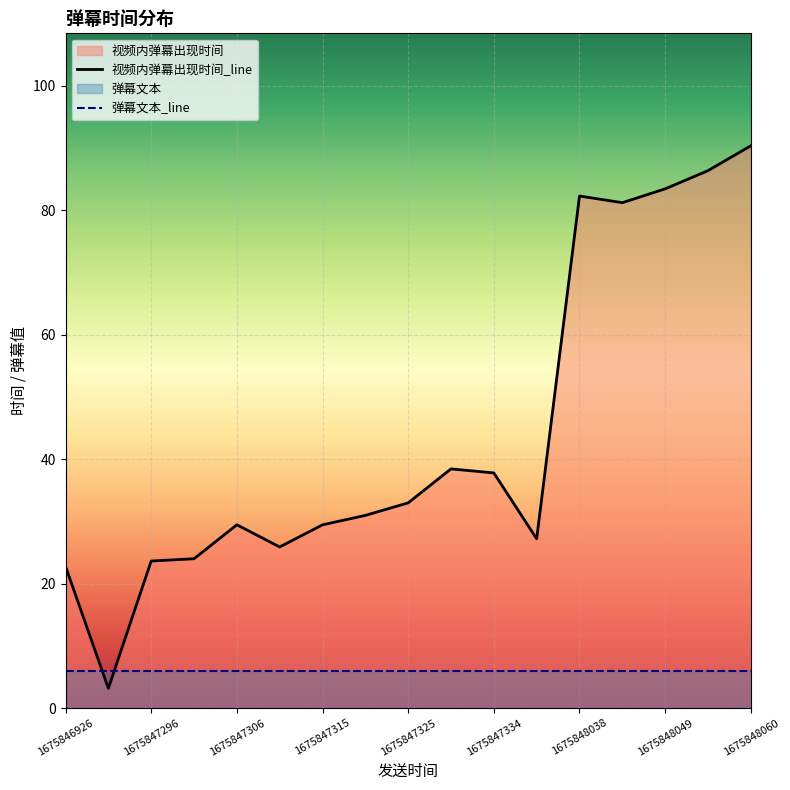

True or false: 视频内弹幕出现时间_line has more than 2 points higher than both neighbors.

True